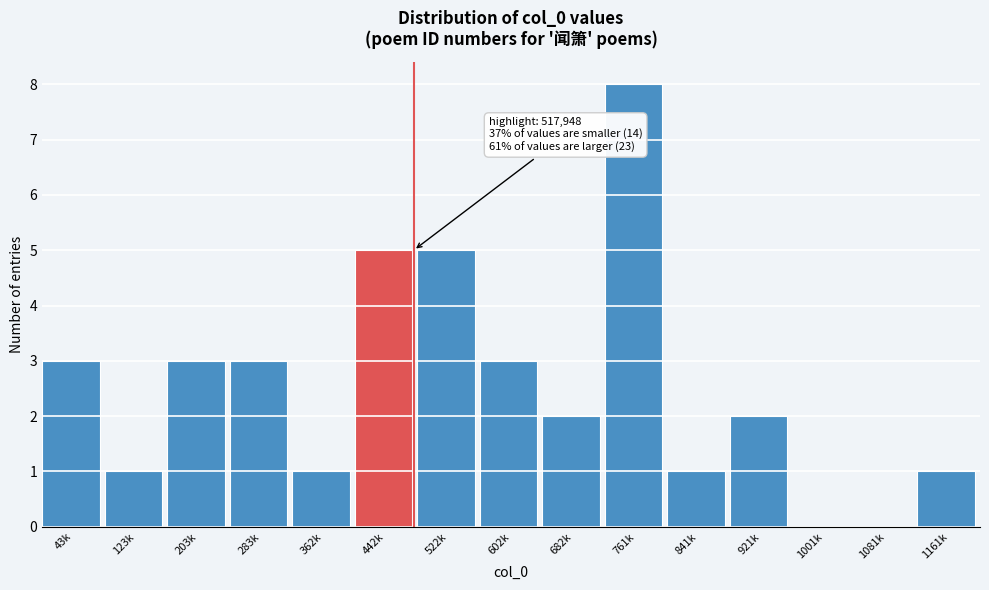

Reading left to right, transcribe all the data shown in this chart.

43k=3	123k=1	203k=3	283k=3	362k=1	442k=5	522k=5	602k=3	682k=2	761k=8	841k=1	921k=2	1001k=0	1081k=0	1161k=1